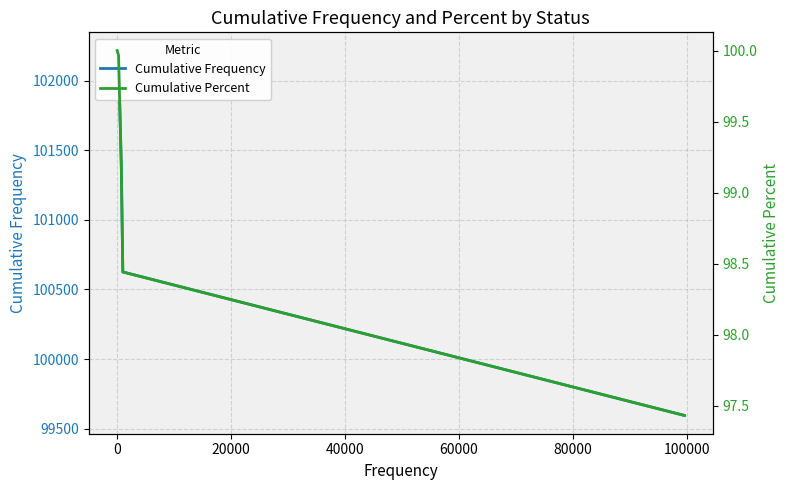

Does the chart display data point markers on the line(s)?

No